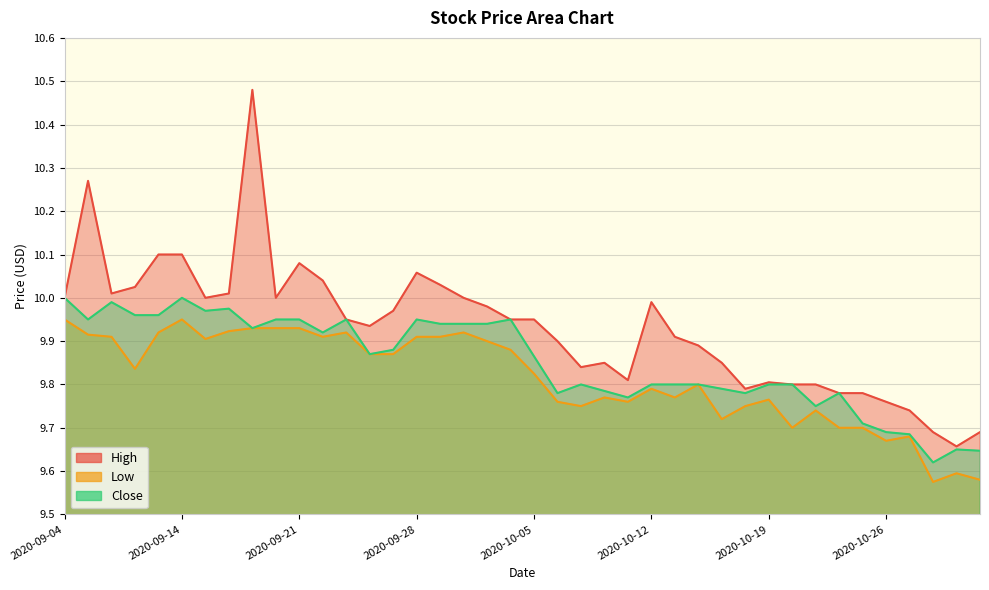

What is the difference between the maximum and minimum values in the High series?

0.8